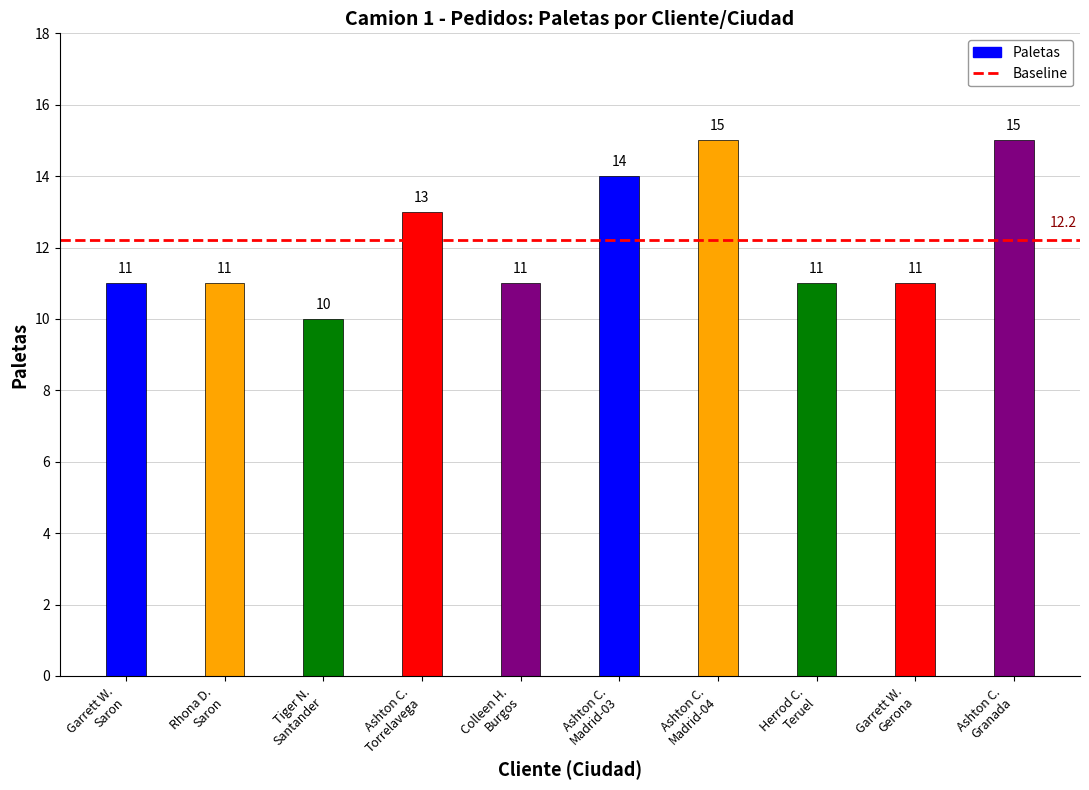

What is the label of the 1st bar from the left?

Garrett W.
Saron